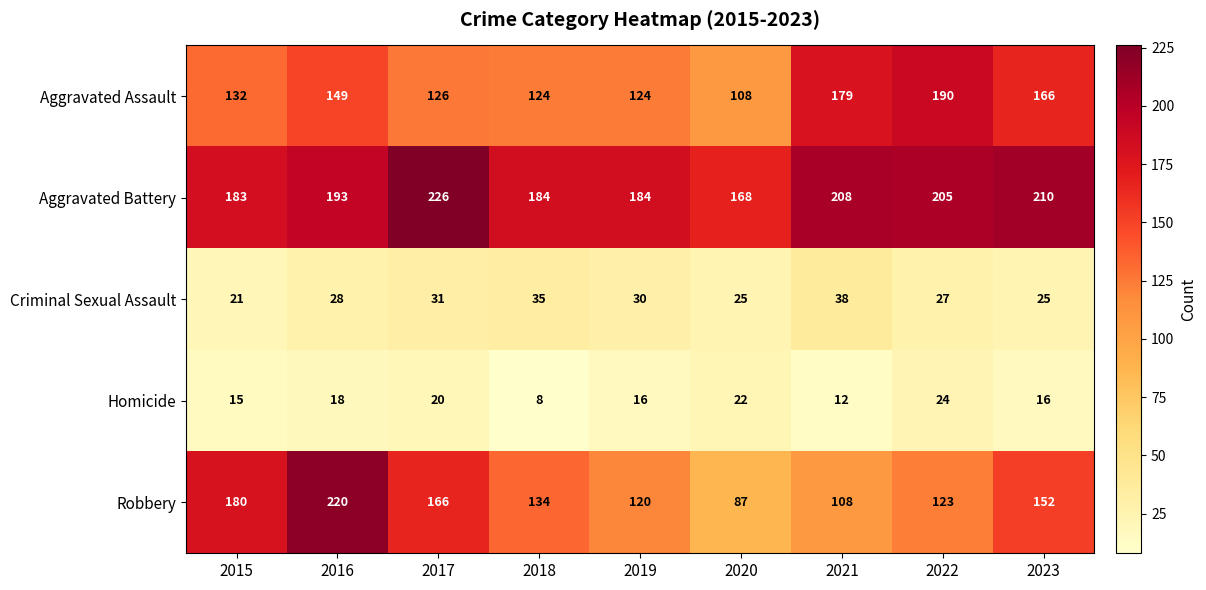

At which label is Aggravated Assault closest to 149?

2016